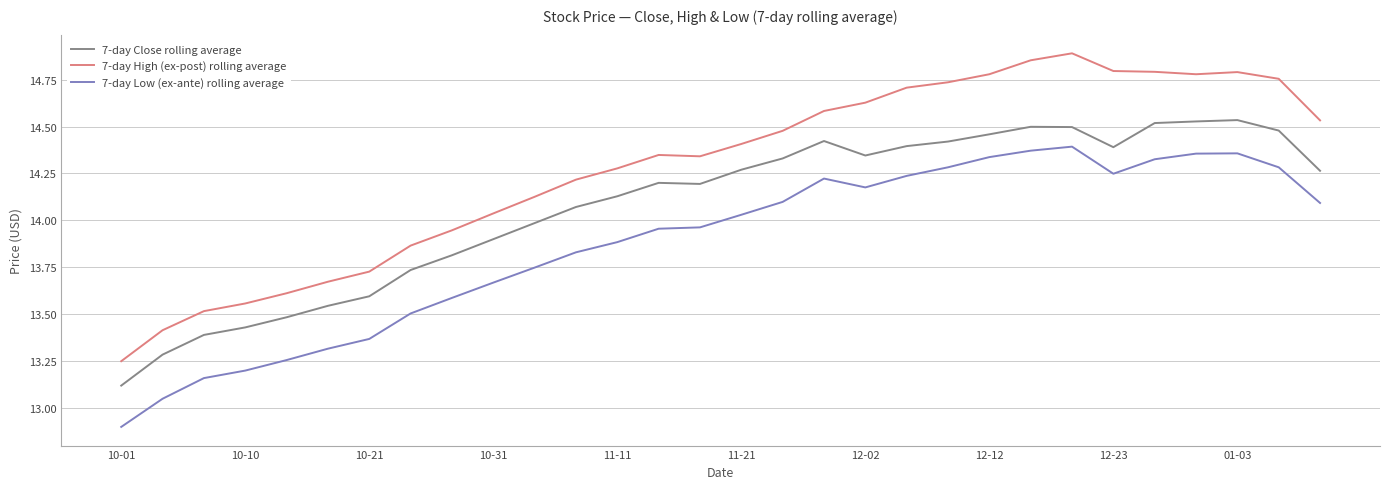

Which series has the largest total across all categories?

7-day High (ex-post) rolling average